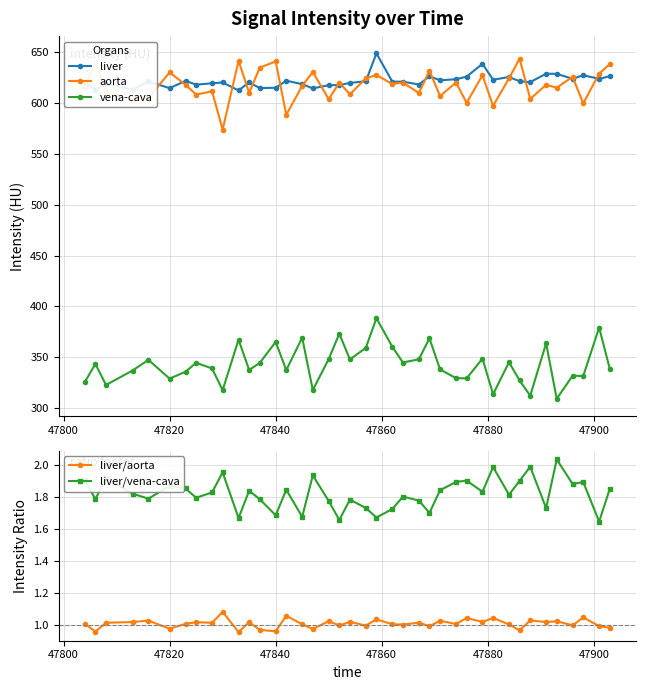

What is the value of the aorta point at the 16th from the left?

617.2